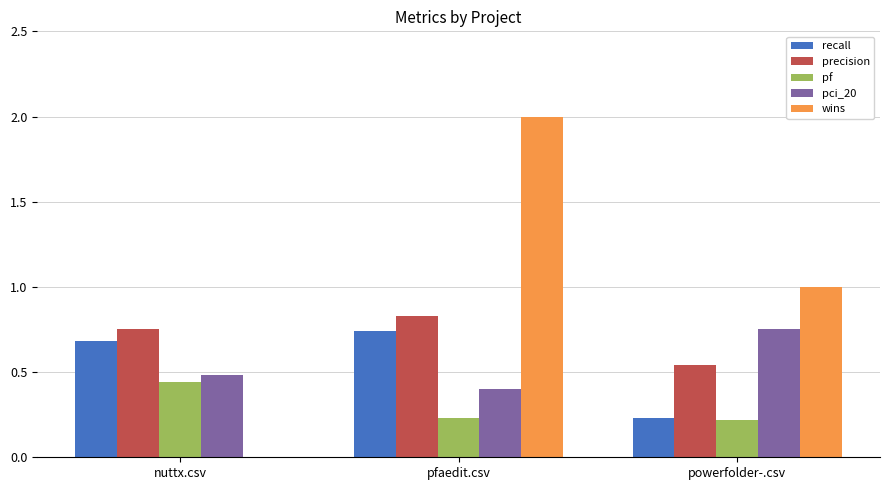

The value of recall at powerfolder-.csv is 0.4. True or false?

False